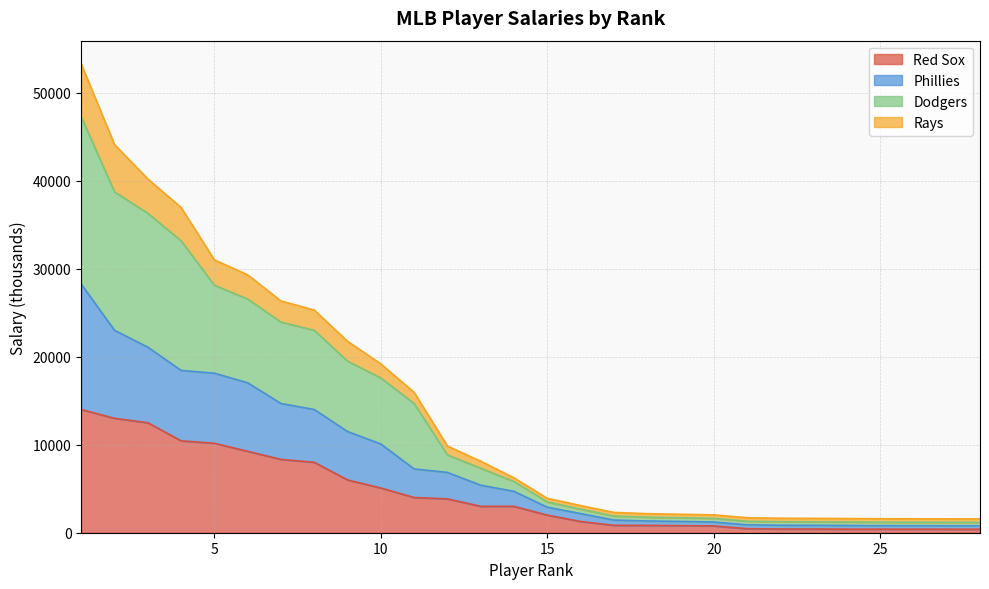

Which series has the largest range (max minus min)?

Dodgers